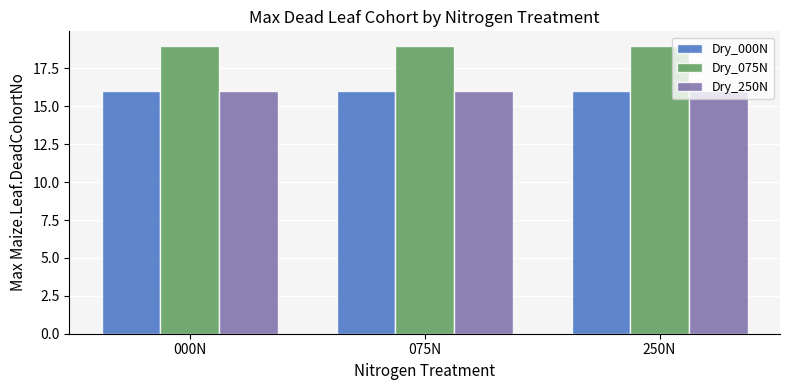

What position from the right is 000N?

3